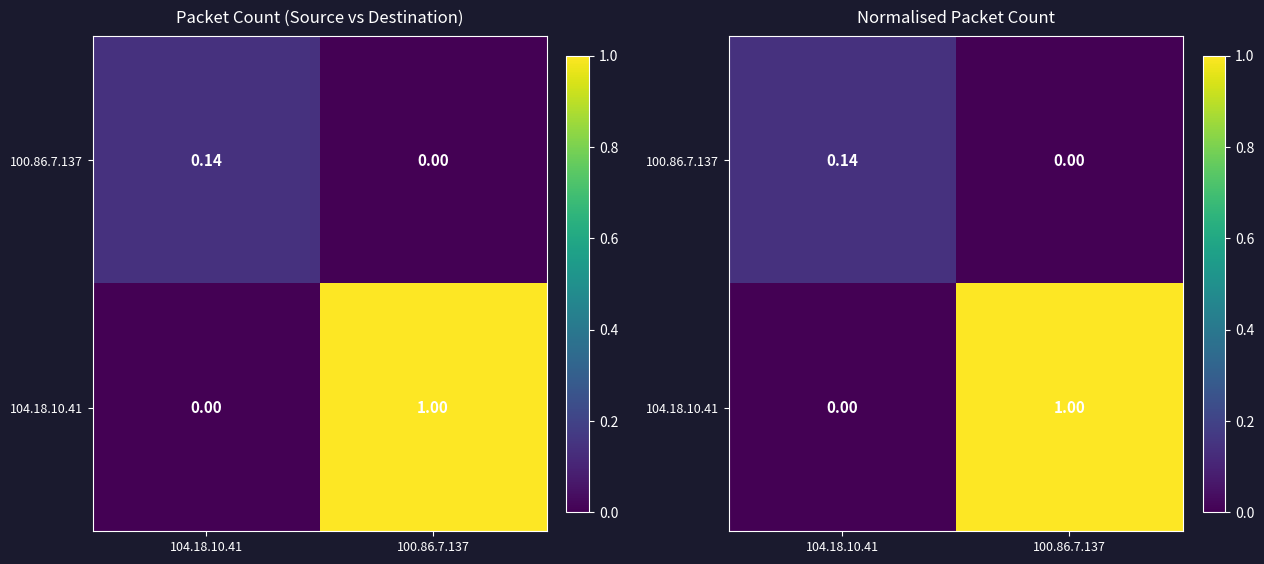

Rank the categories by 104.18.10.41 value from highest to lowest.

100.86.7.137, 104.18.10.41